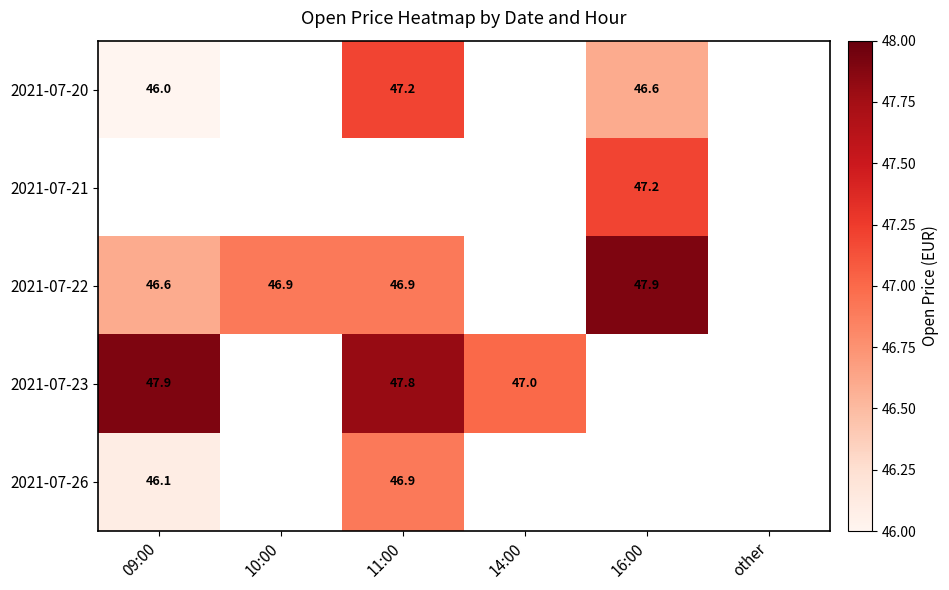

The value of 2021-07-20 at 16:00 is 27.9. True or false?

False